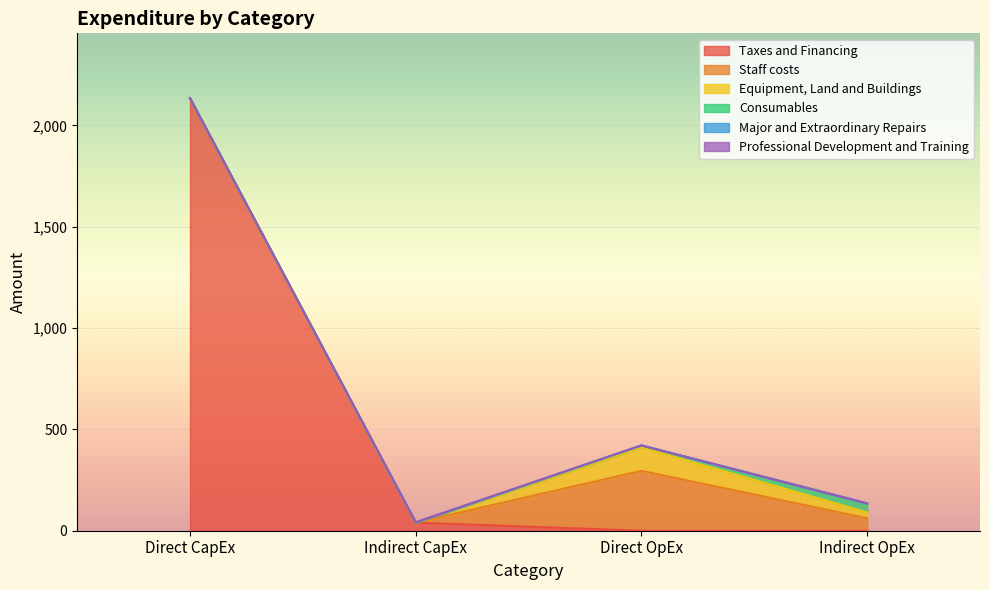

Reading right to left, what are all the values shown in this chart?

Taxes and Financing: Indirect OpEx=0.0	Direct OpEx=0.0	Indirect CapEx=39.9	Direct CapEx=2134.0
Staff costs: Indirect OpEx=61.9	Direct OpEx=295.5	Indirect CapEx=0.0	Direct CapEx=0.0
Equipment, Land and Buildings: Indirect OpEx=28.5	Direct OpEx=115.7	Indirect CapEx=0.0	Direct CapEx=0.0
Consumables: Indirect OpEx=44.5	Direct OpEx=9.7	Indirect CapEx=0.0	Direct CapEx=0.0
Major and Extraordinary Repairs: Indirect OpEx=0.0	Direct OpEx=0.0	Indirect CapEx=0.1	Direct CapEx=0.0
Professional Development and Training: Indirect OpEx=0.0	Direct OpEx=0.0	Indirect CapEx=2.2	Direct CapEx=0.0